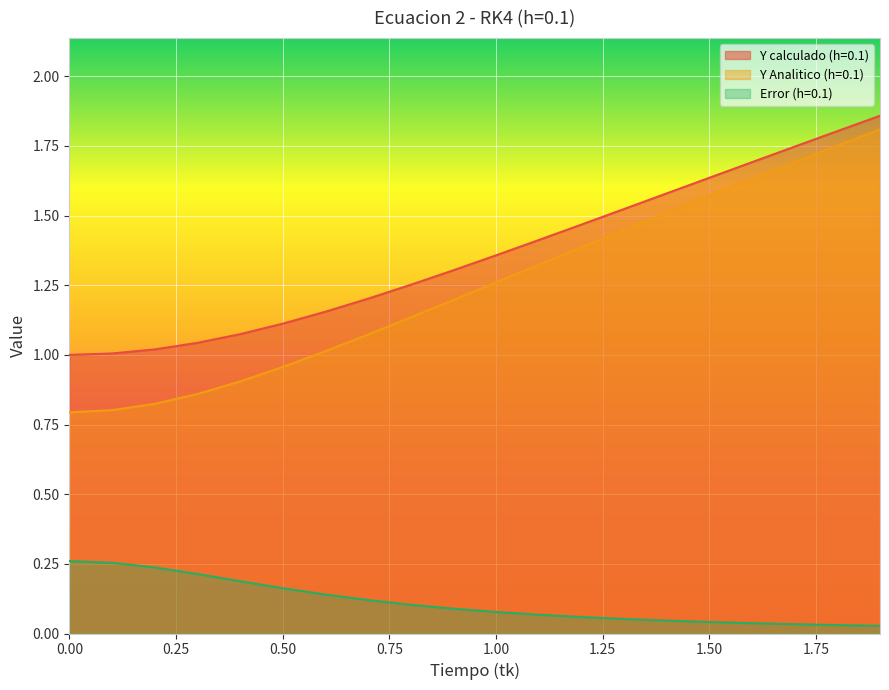

At 1.7, list the series in order from largest to smallest.

Y calculado (h=0.1), Y Analitico (h=0.1), Error (h=0.1)